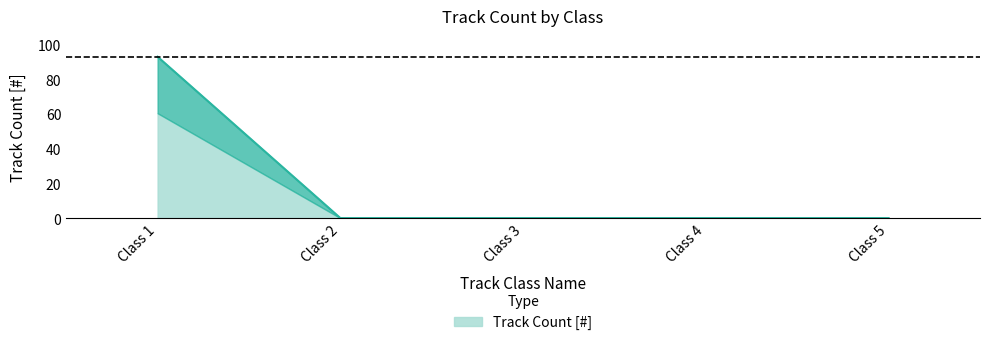

Which label corresponds to the smallest value in the chart?

Class 2